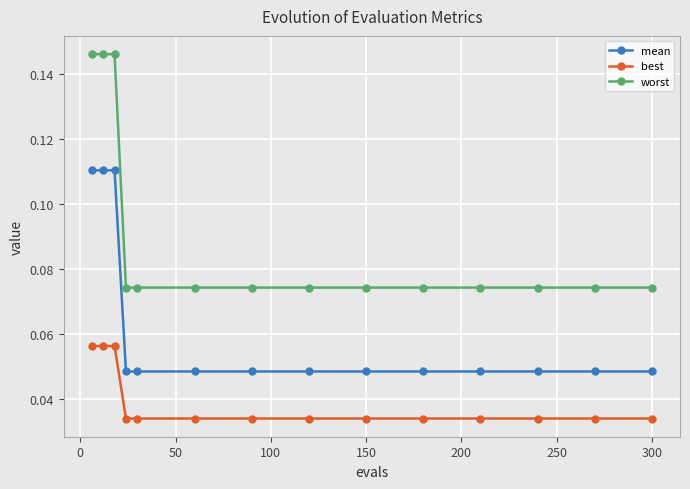

Rank the series by their maximum value, from lowest to highest.

best, mean, worst